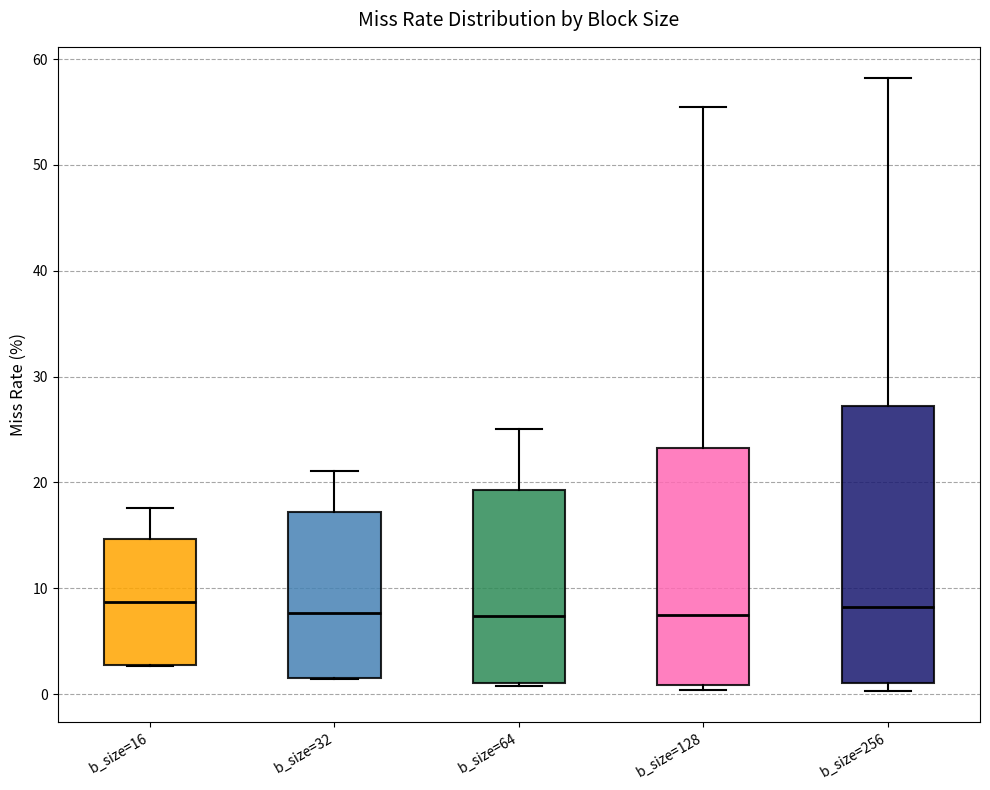

Comparing the boxes themselves (not the whiskers), which one is the tallest?

b_size=256